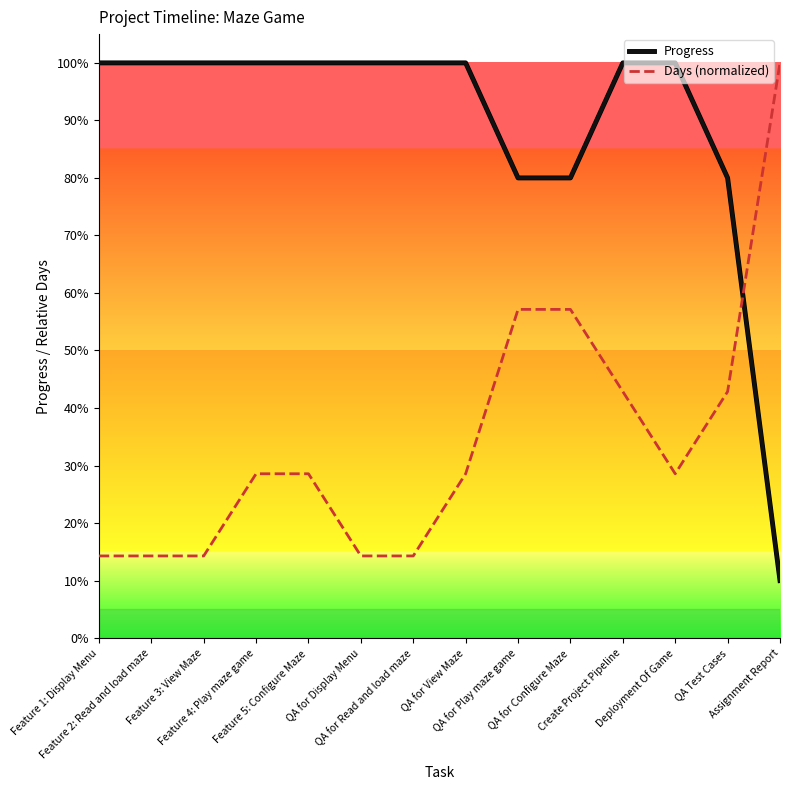

At which label does Days (normalized) reach its minimum?

Feature 1: Display Menu